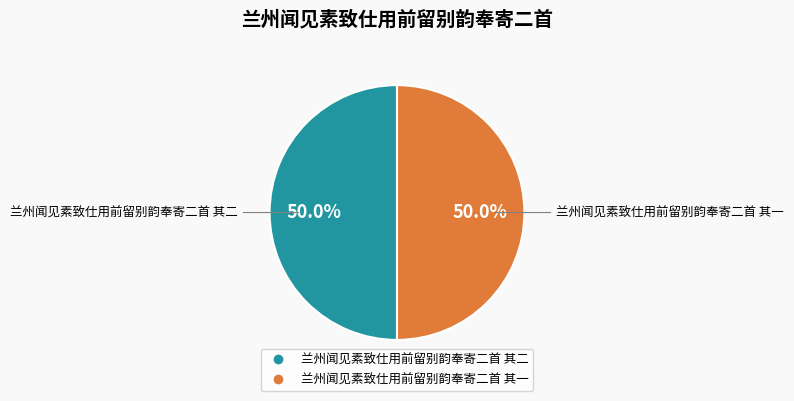

What is the ratio of the value at 兰州闻见素致仕用前留别韵奉寄二首 其一 to the value at 兰州闻见素致仕用前留别韵奉寄二首 其二?

1.0